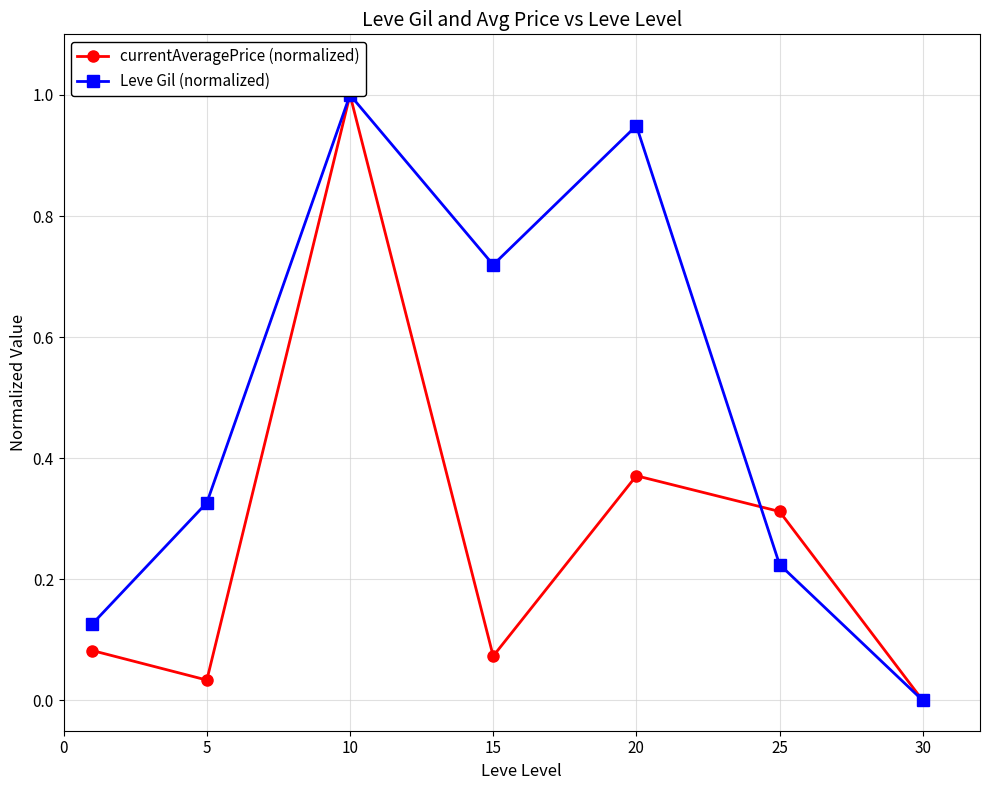

What is the difference between the maximum and minimum values in the Leve Gil (normalized) series?

1.0